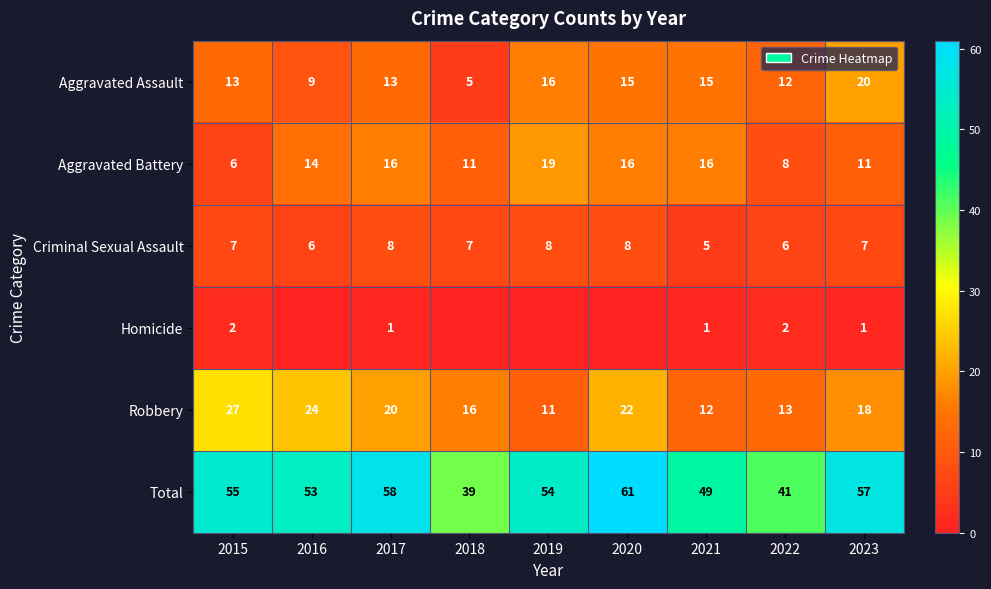

What is the difference between the highest and lowest values at 2022?

39